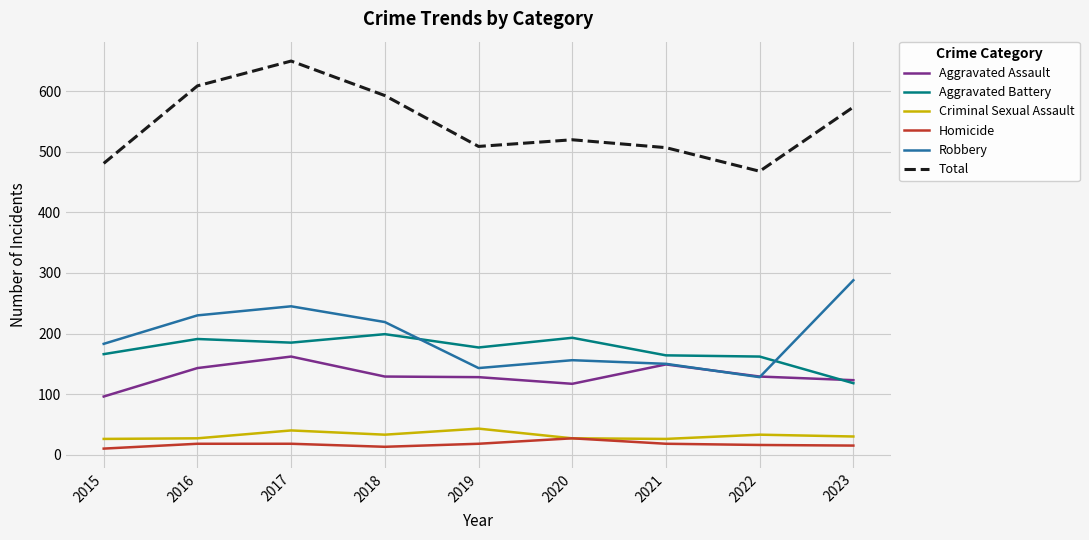

True or false: Total and Homicide cross at least once.

False